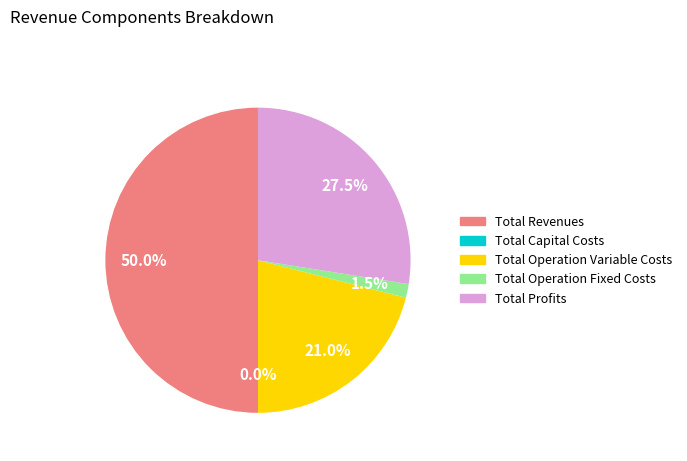

What percentage do Total Revenues and Total Operation Variable Costs together represent?

71.0%